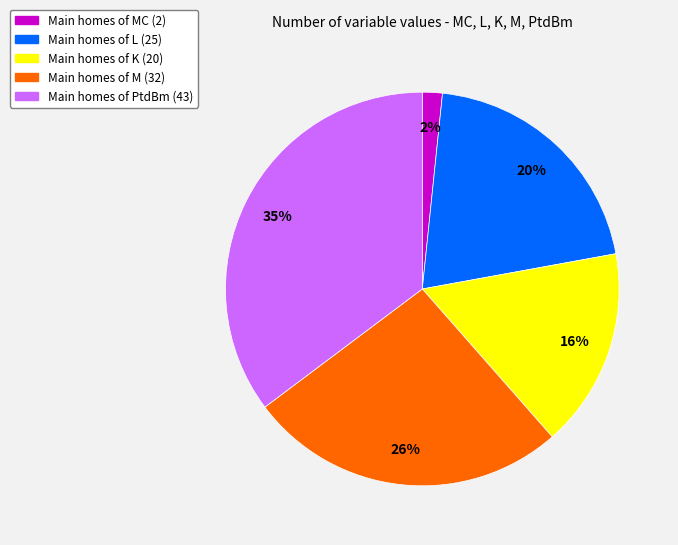

How many slices are in this pie chart?

5